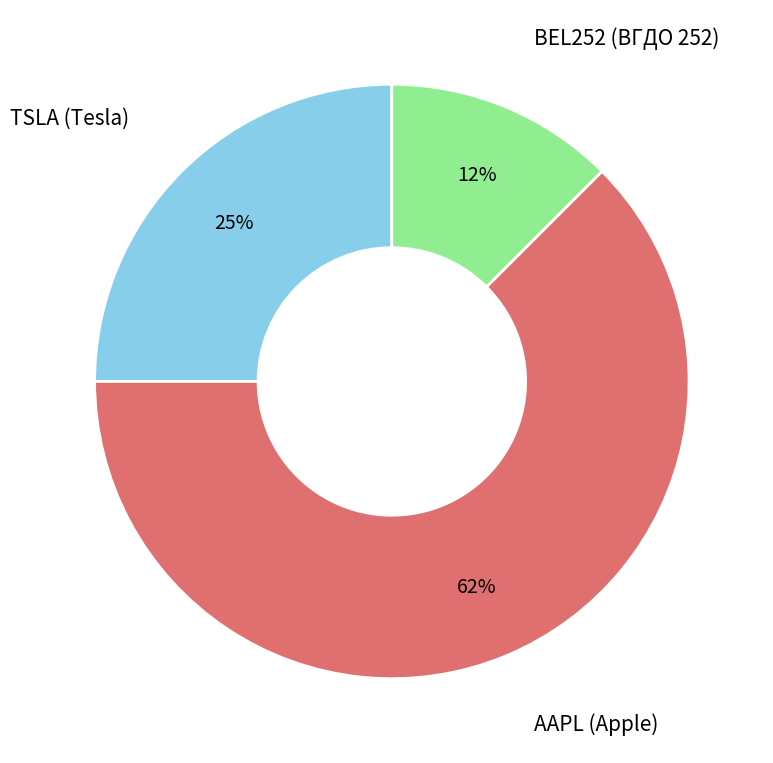

What is the ratio of the value at AAPL (Apple) to the value at TSLA (Tesla)?

2.5